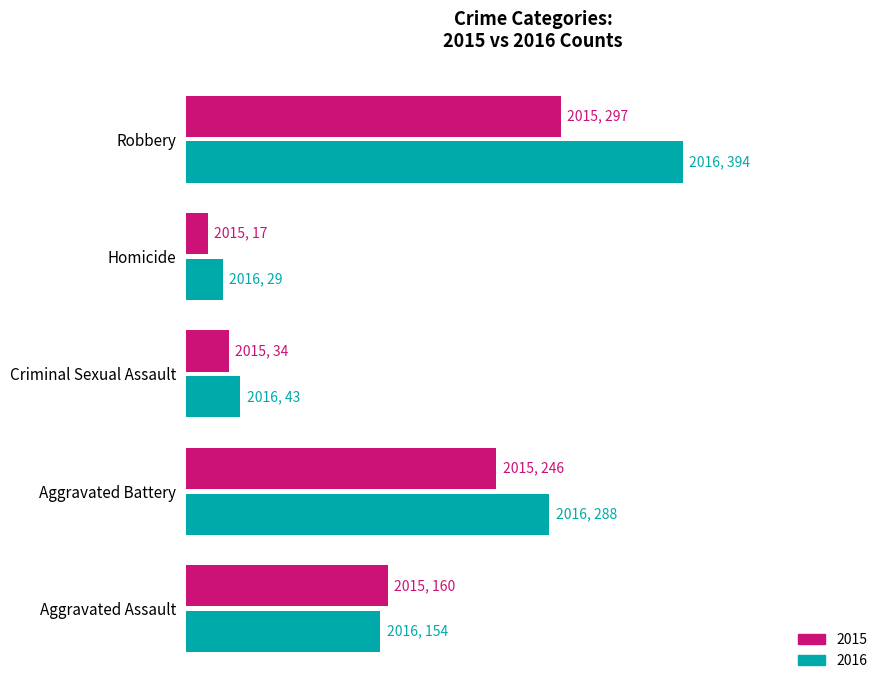

What are all the series names shown in the legend?

2015, 2016